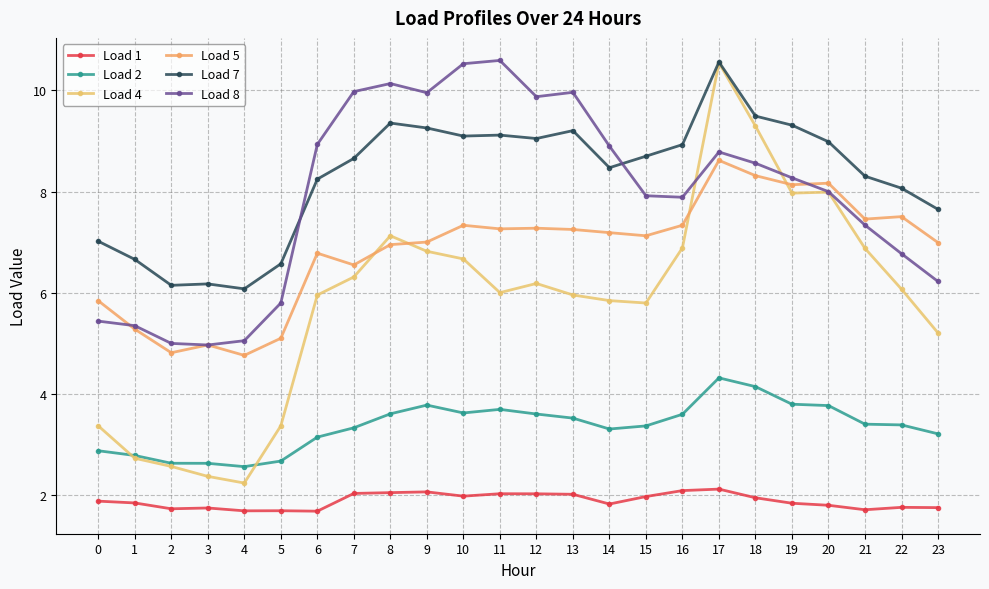

Read the Load 5 value at 23.

7.0